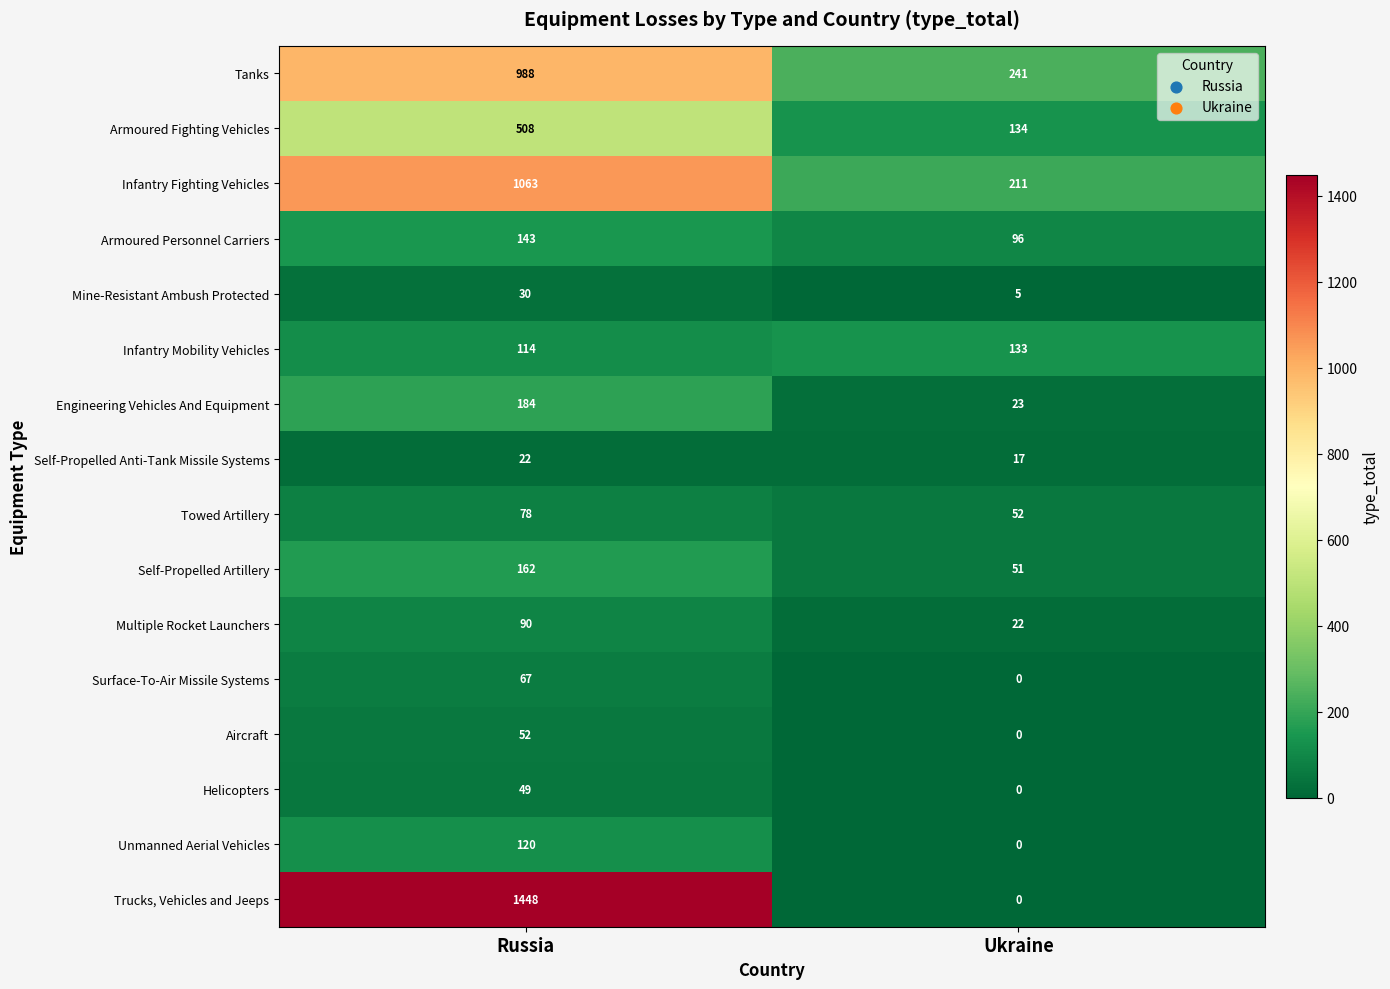

What is the lowest value of the Multiple Rocket Launchers series?

22